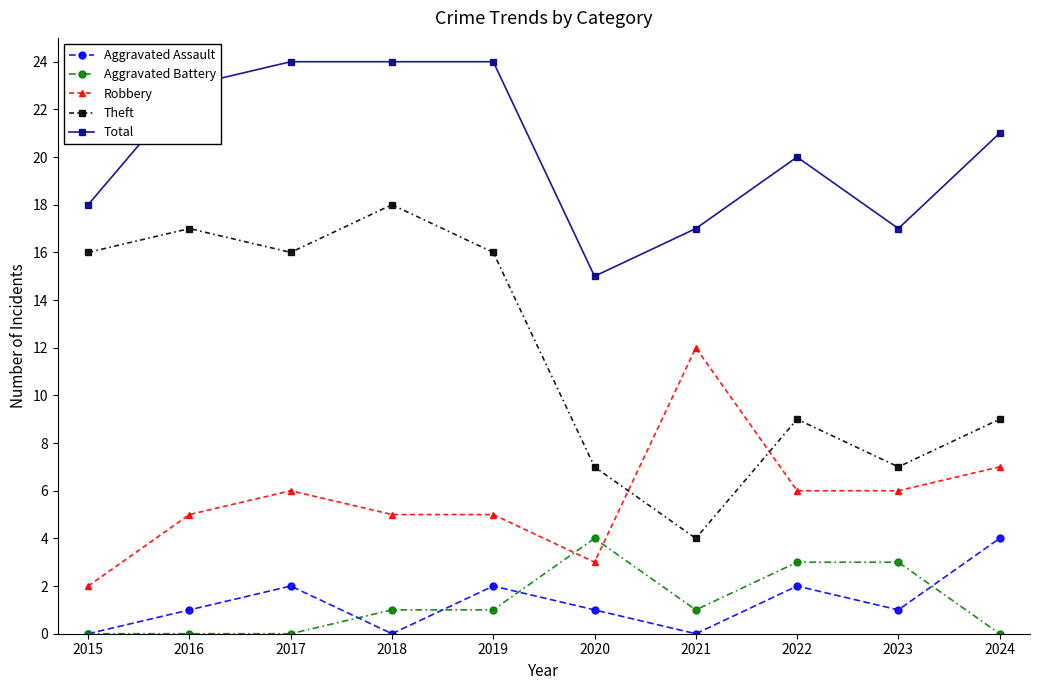

The value of Theft at 2018 is 11. True or false?

False